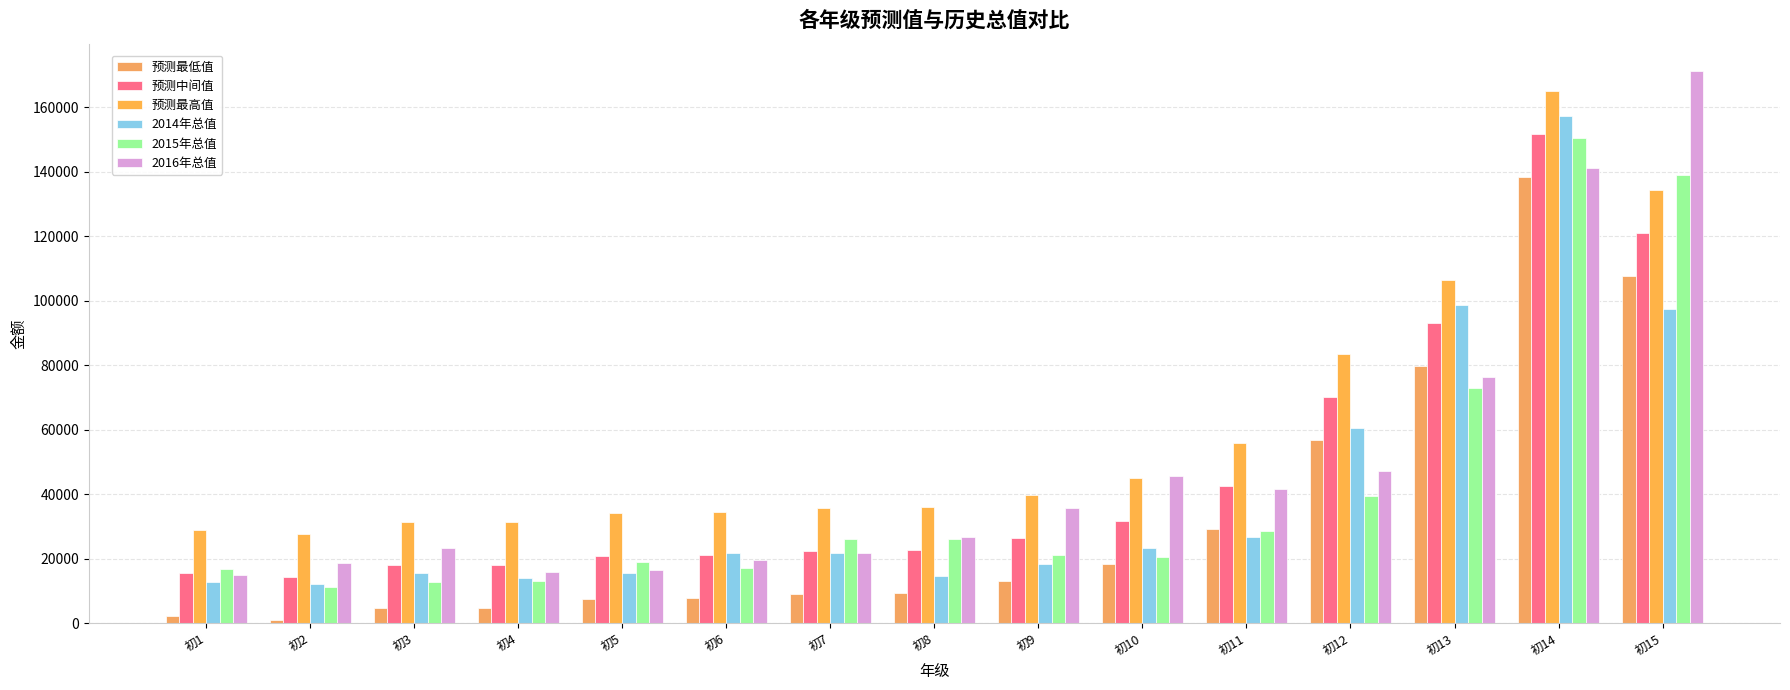

What is the sum of the 2015年总值 values at 初6 and 初10?

37858.0